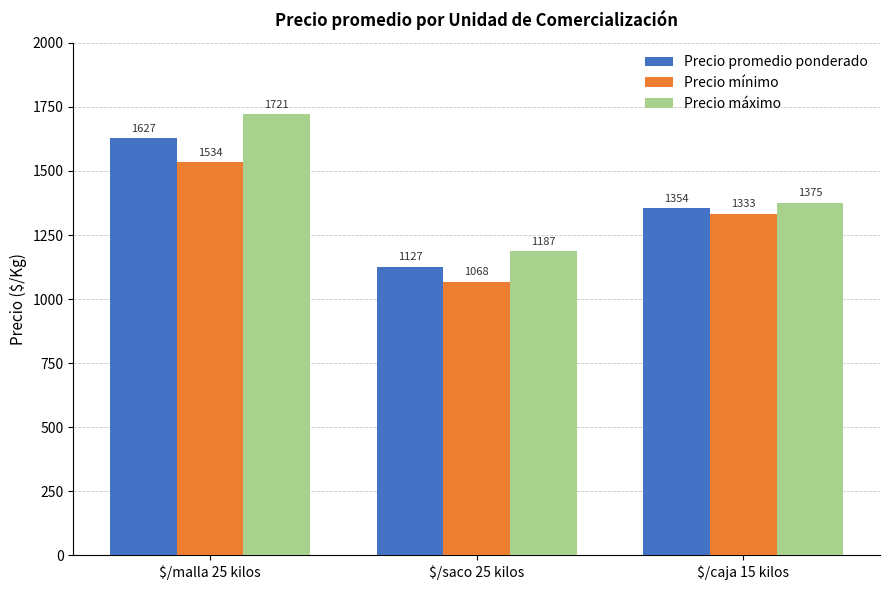

What is the value of the Precio promedio ponderado bar at the 3rd from the left?

1354